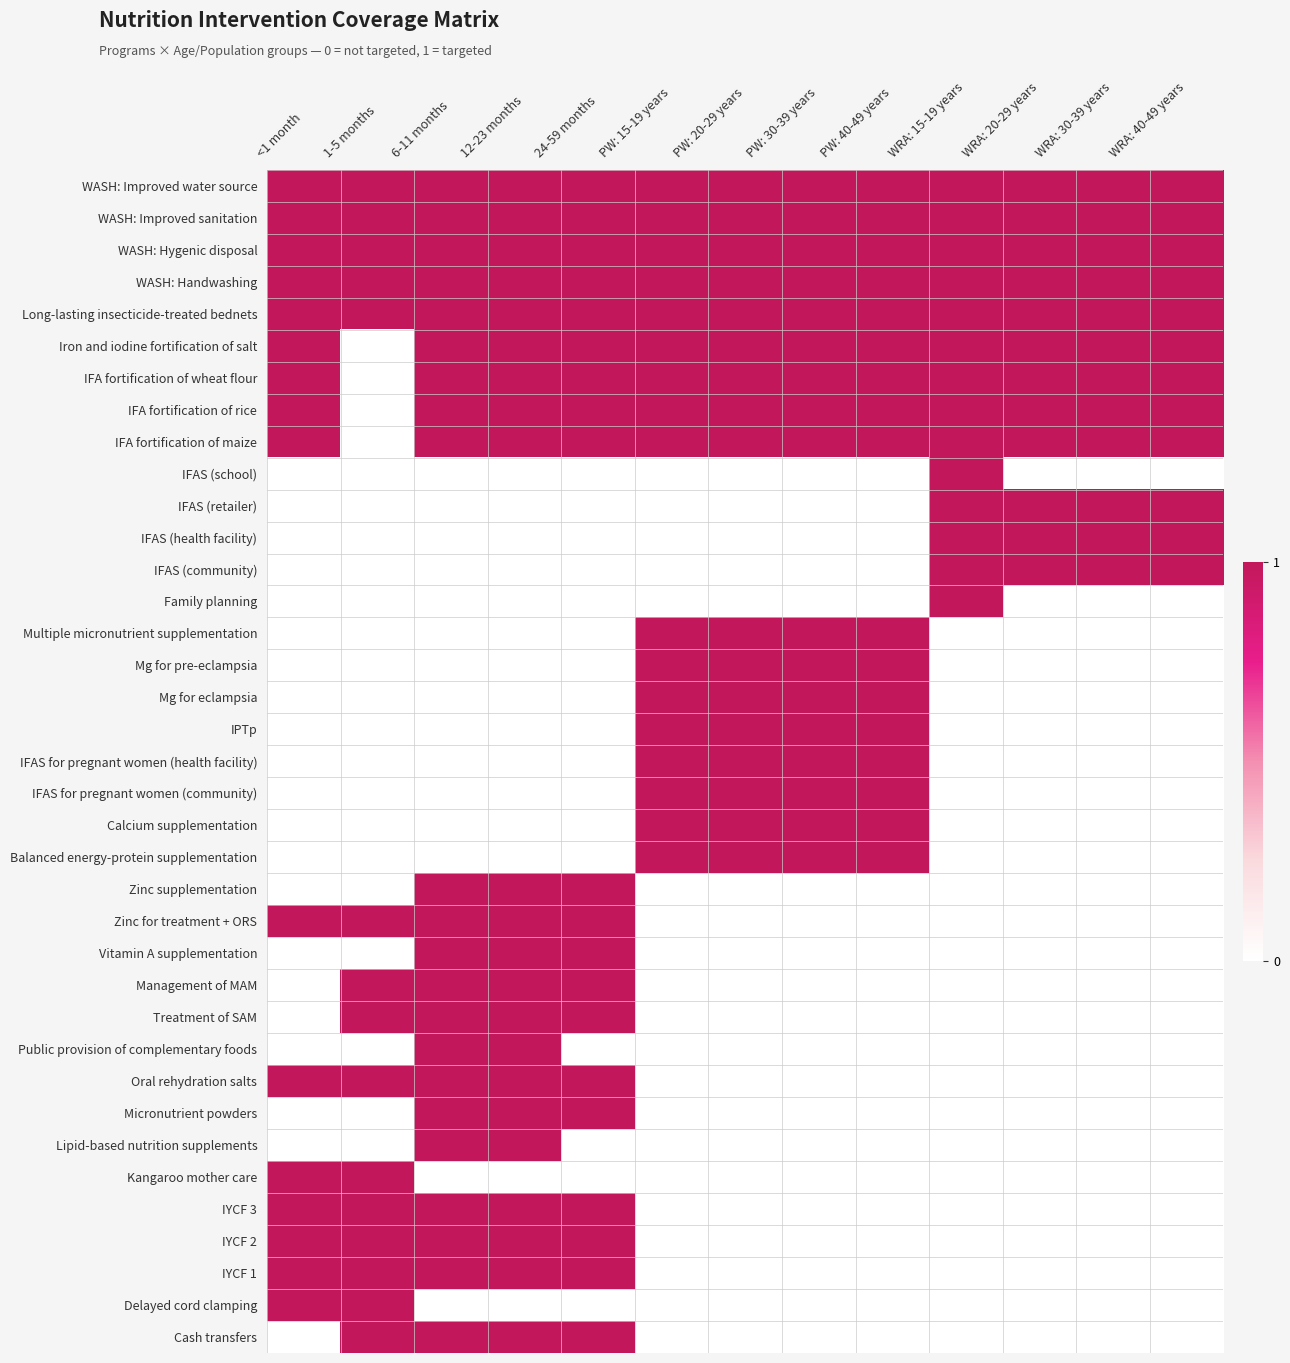

Which series has the largest range (max minus min)?

Iron and iodine fortification of salt